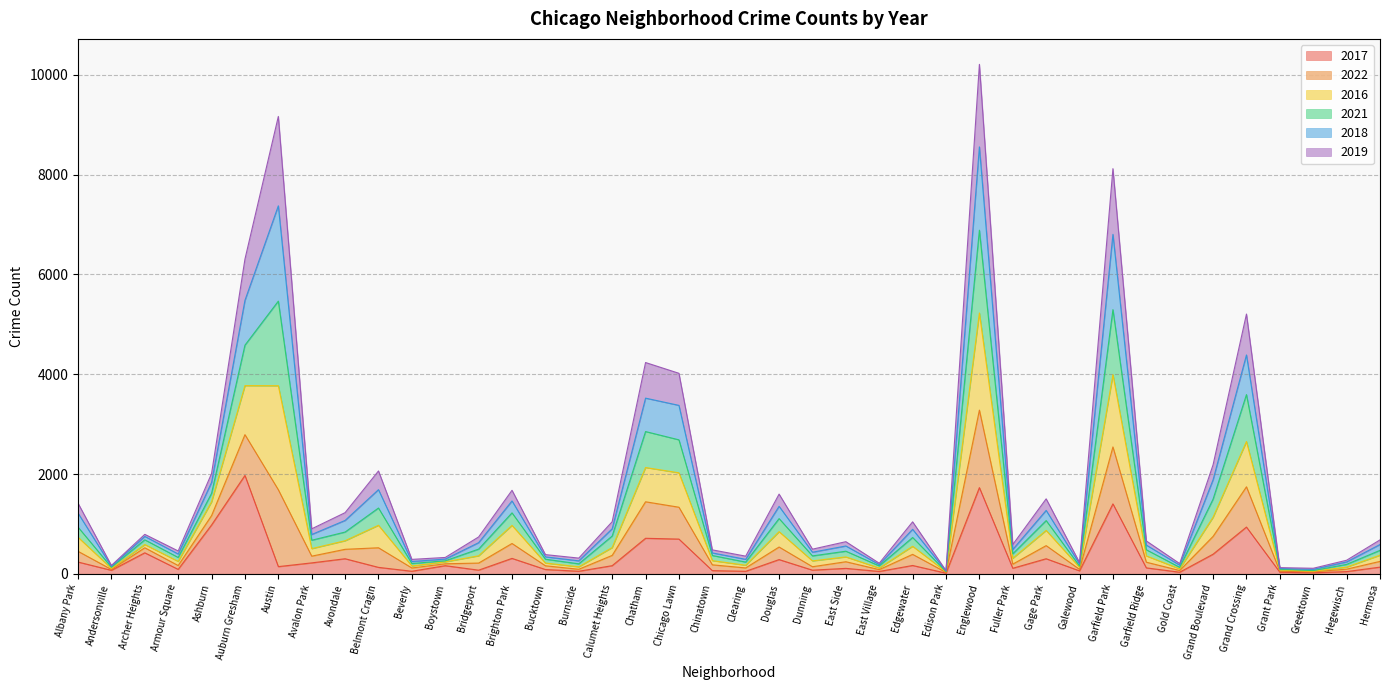

How many lines are shown in the chart?

6